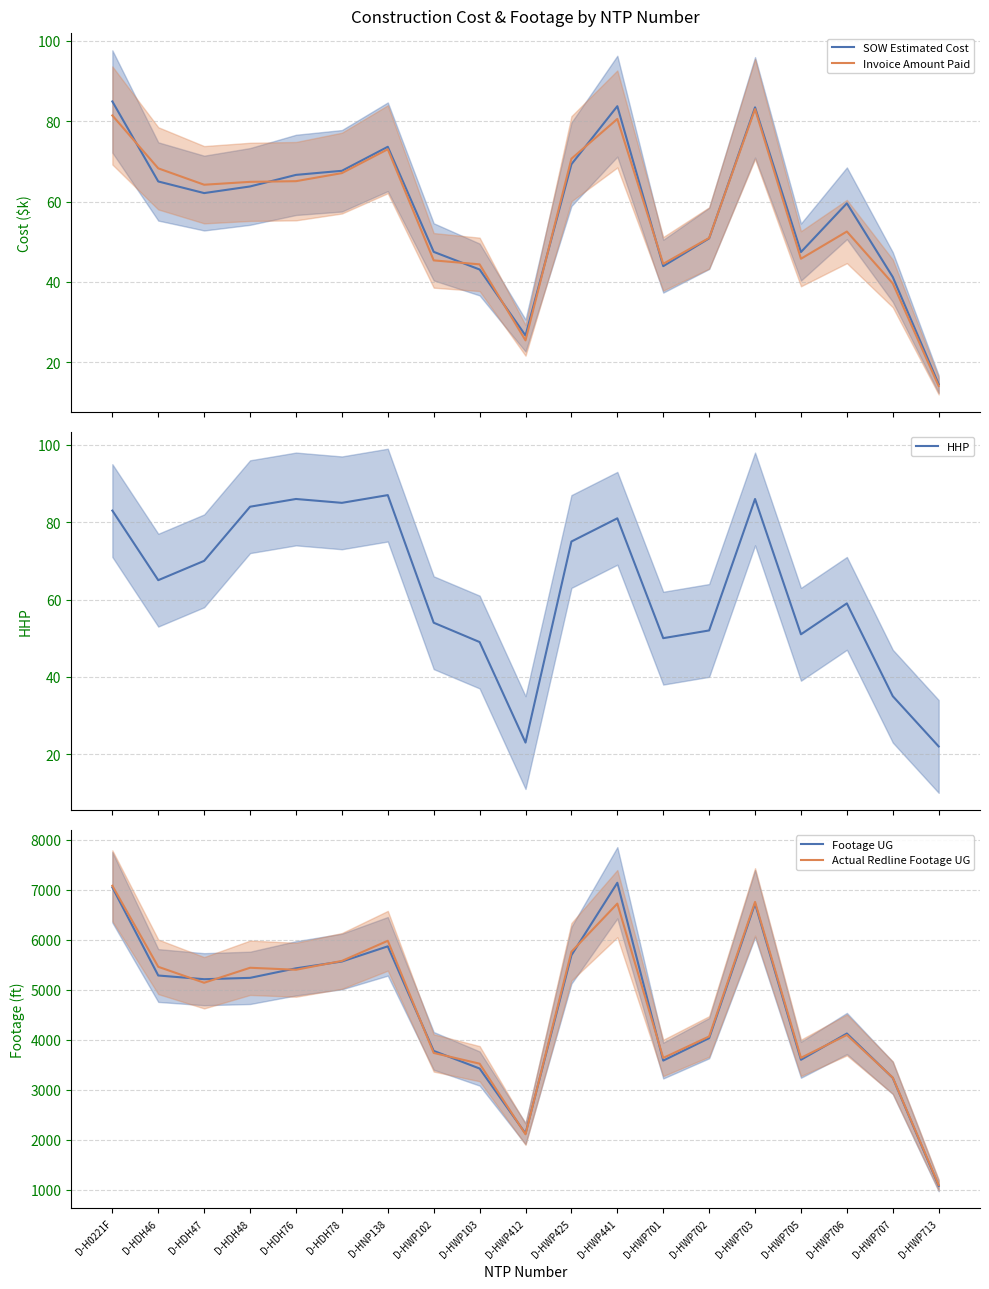

True or false: Footage UG and HHP intersect in this chart.

False